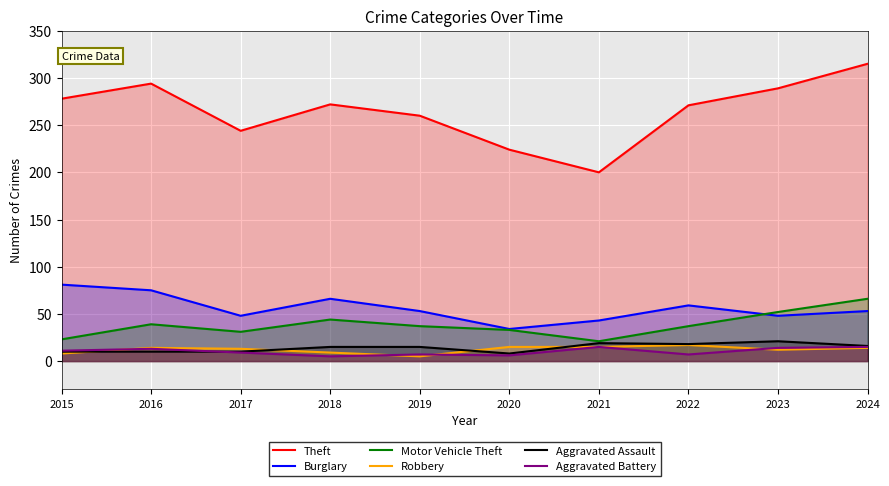

How many values in the Theft series exceed 272?

4